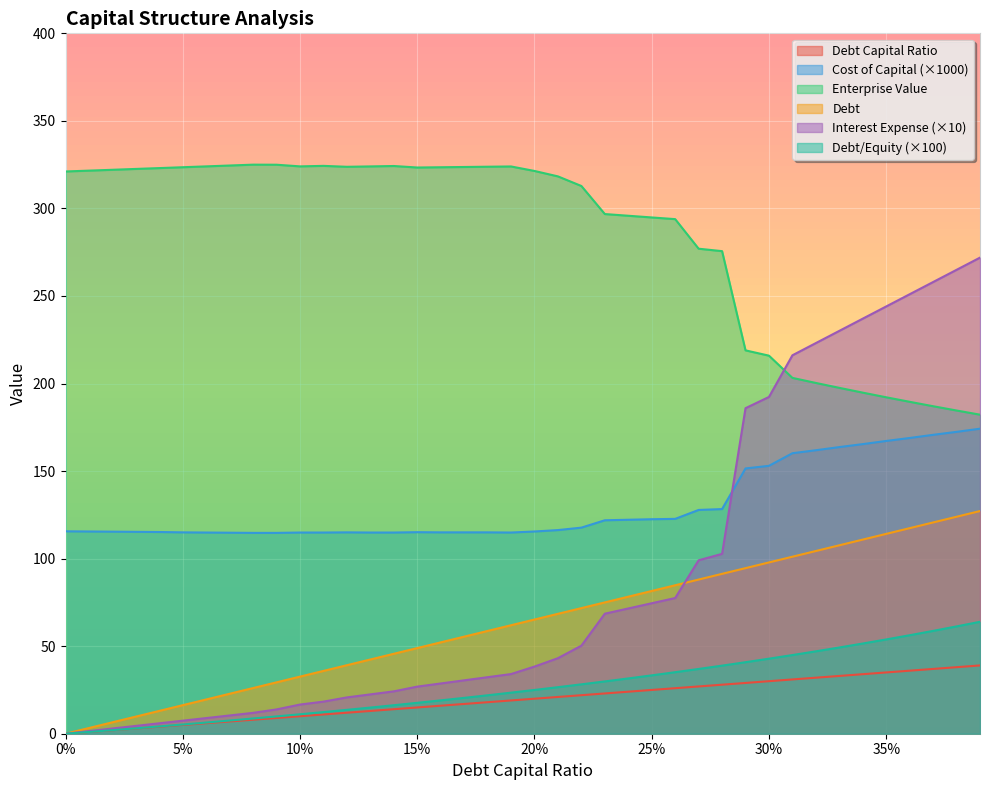

Which has a higher value, 0.23 or 0.38?

0.38